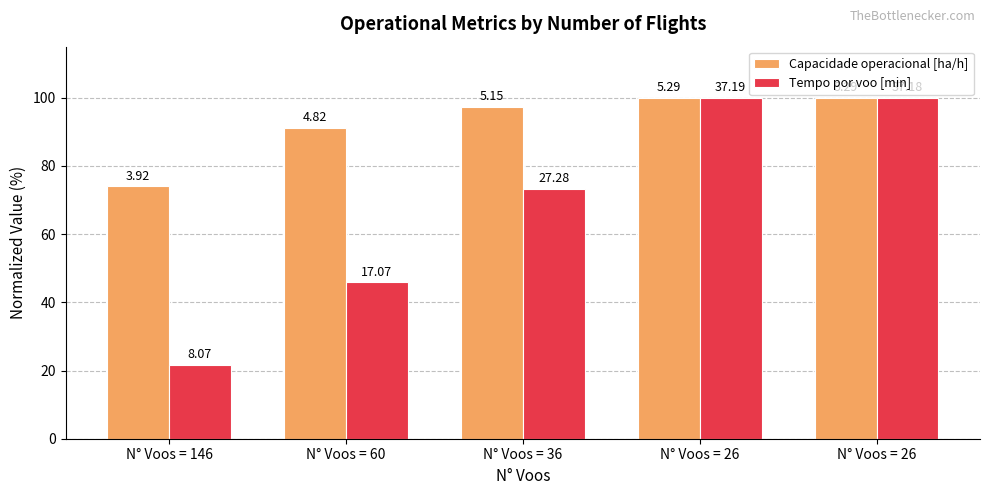

Does the chart contain stacked bars?

No